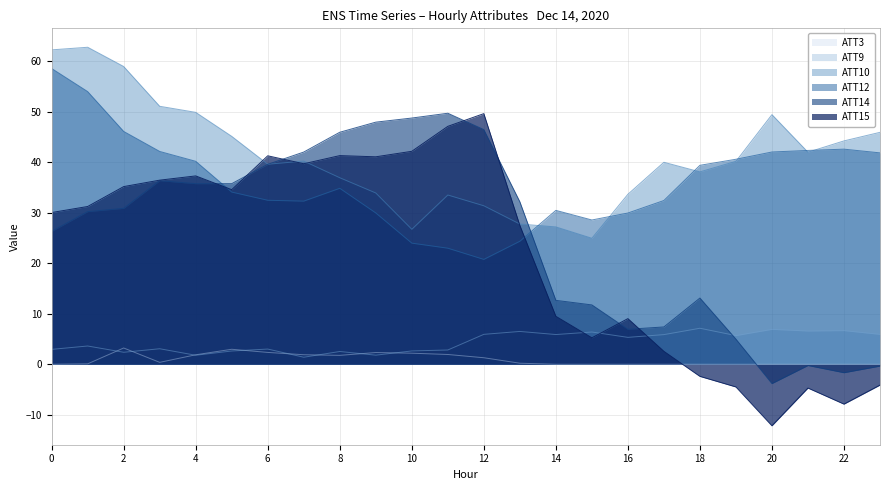

What is the lowest value of the ATT9 series?

1.4